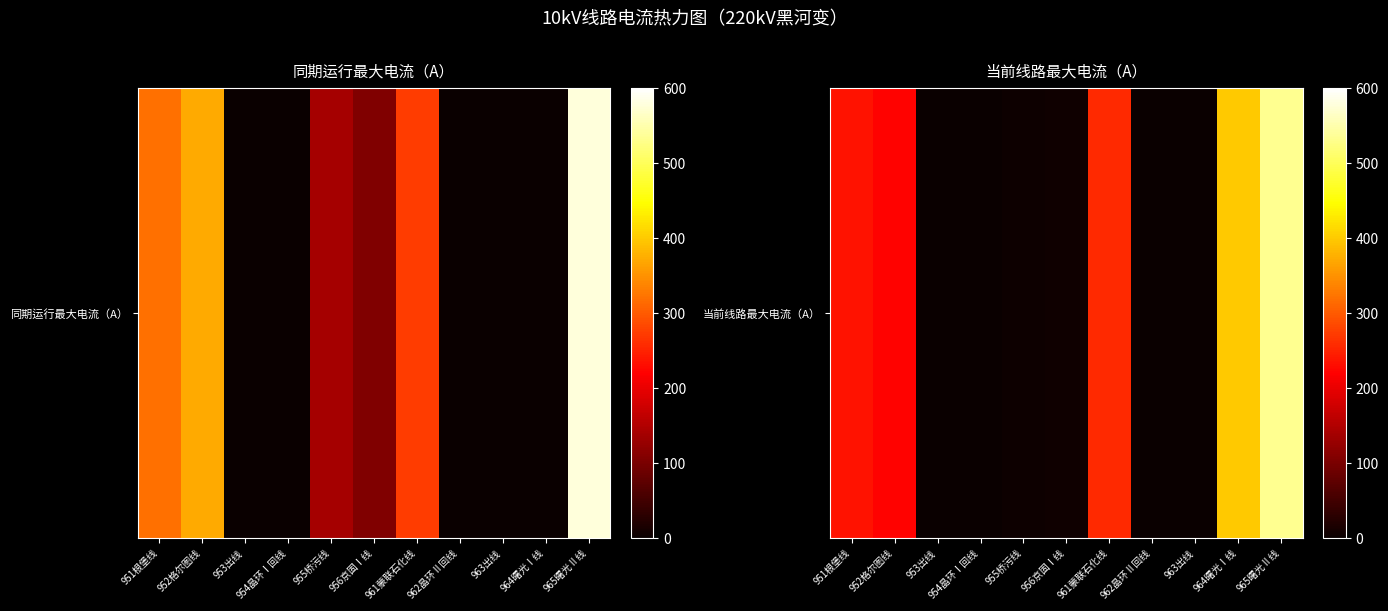

Where is the data nearest to the value 267?

961蒙联石化线